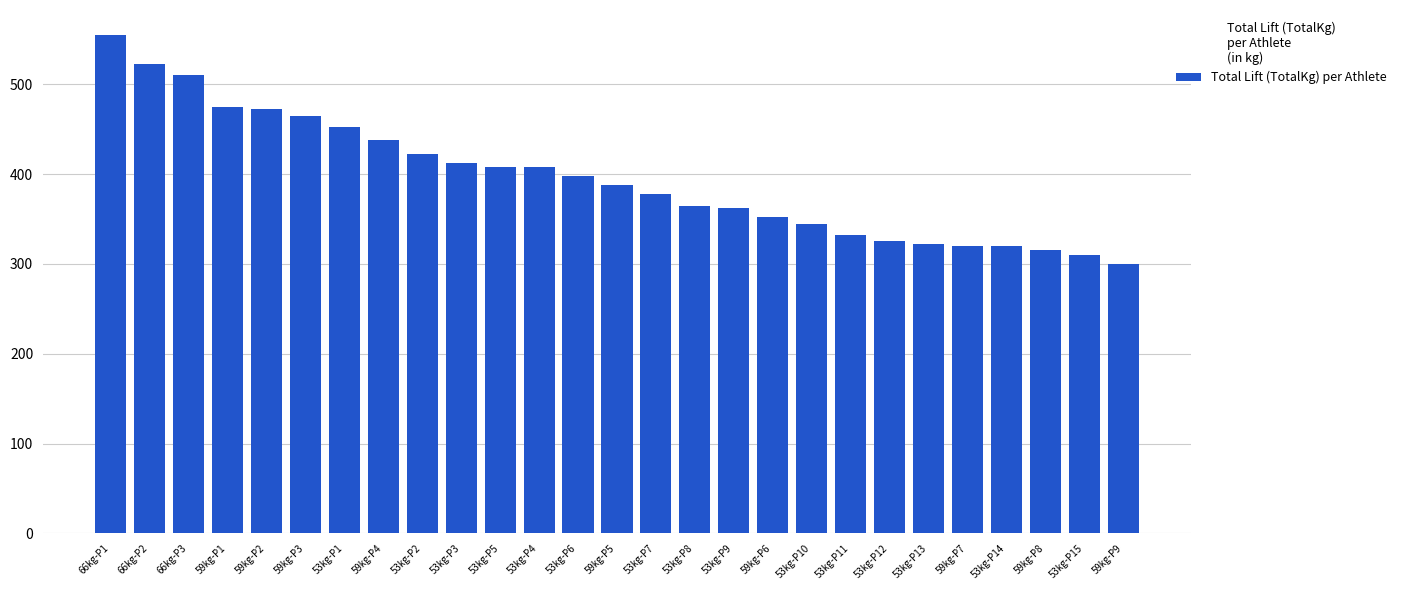

What is the label of the 8th bar from the right?

53kg-P11